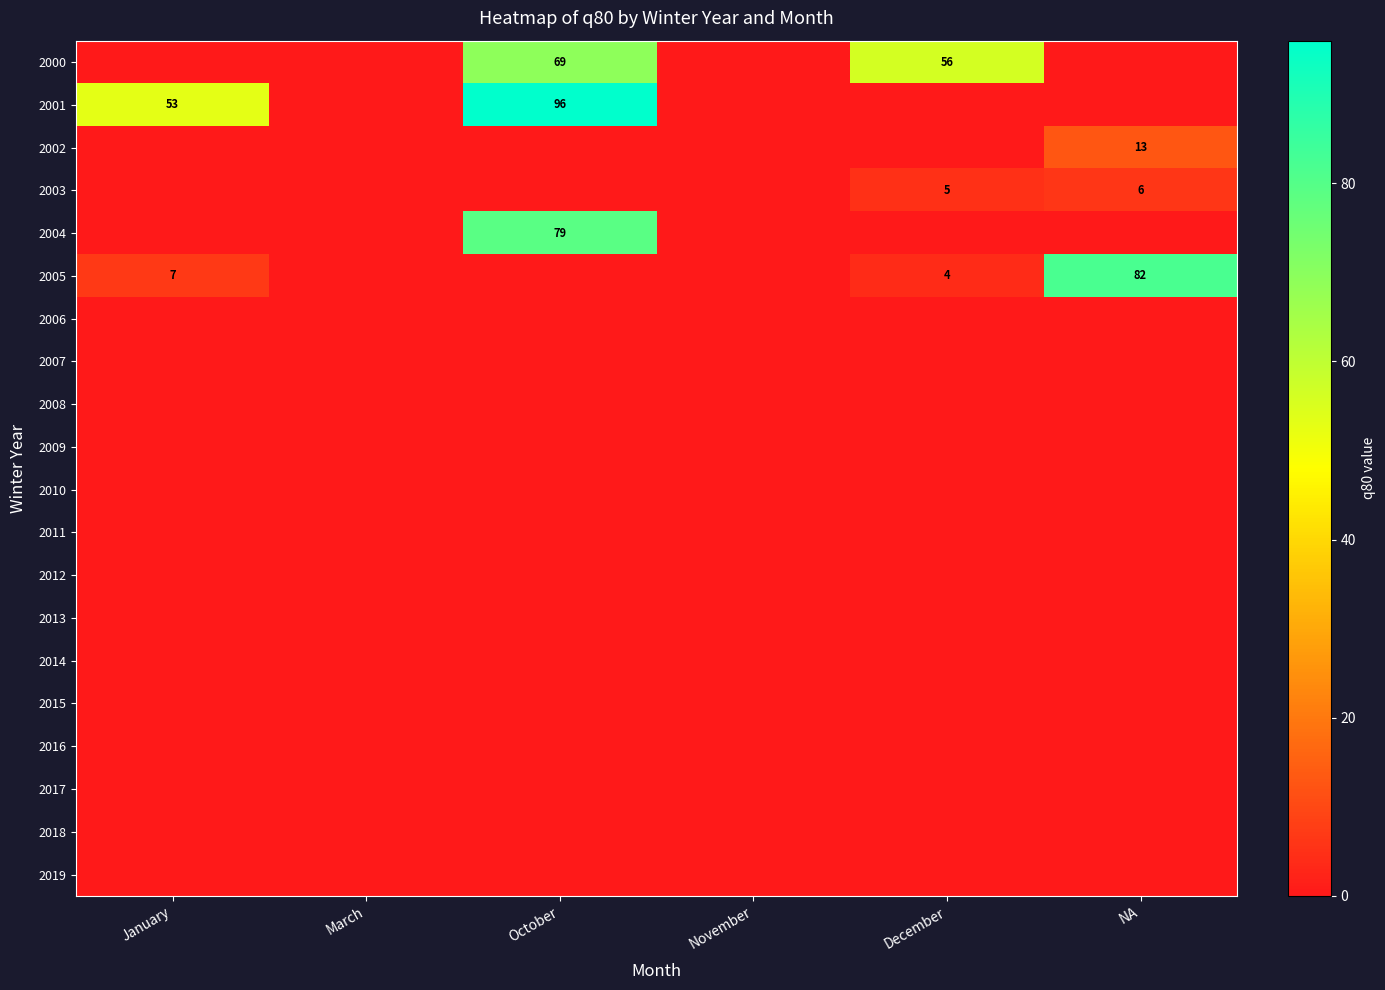

True or false: 2005 has a value of 0 at March.

True